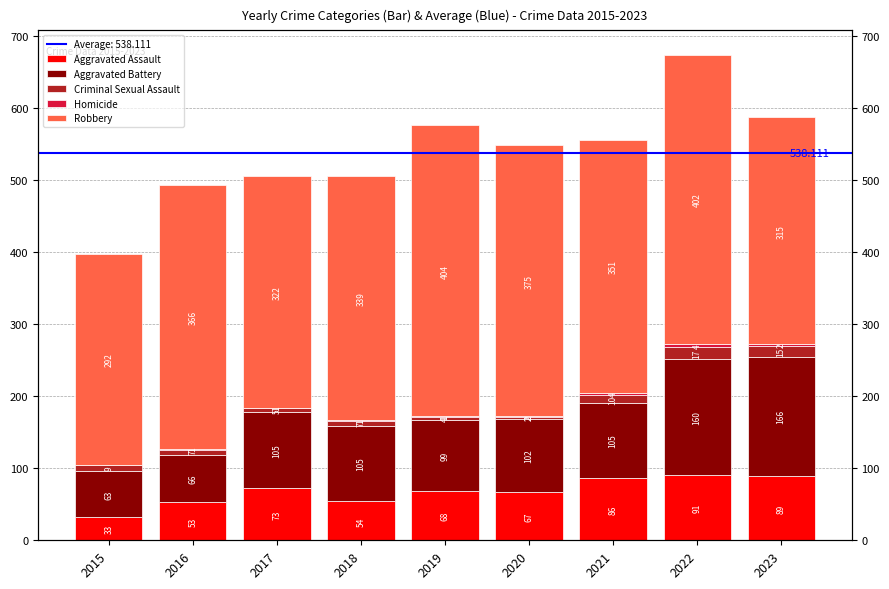

Which series has the largest range (max minus min)?

Robbery